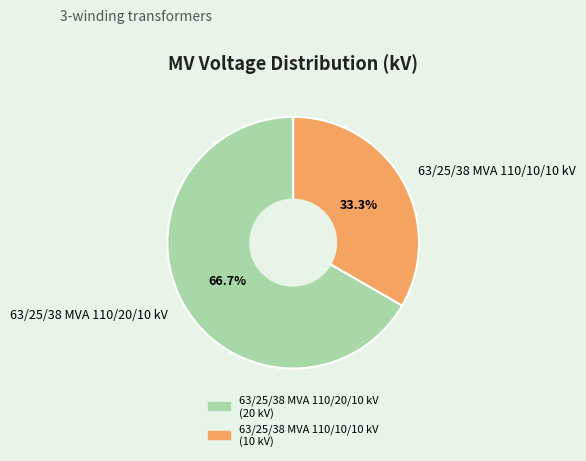

To the nearest percent, what is the combined percentage of 63/25/38 MVA 110/10/10 kV and 63/25/38 MVA 110/20/10 kV?

100%